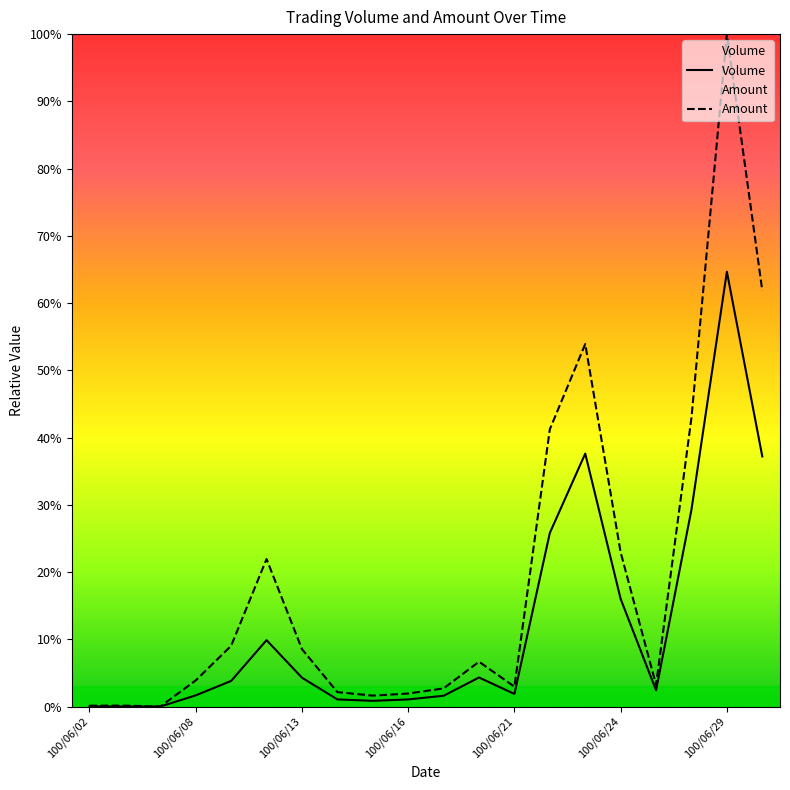

The value of Volume at 100/06/24 is 21.9. True or false?

False